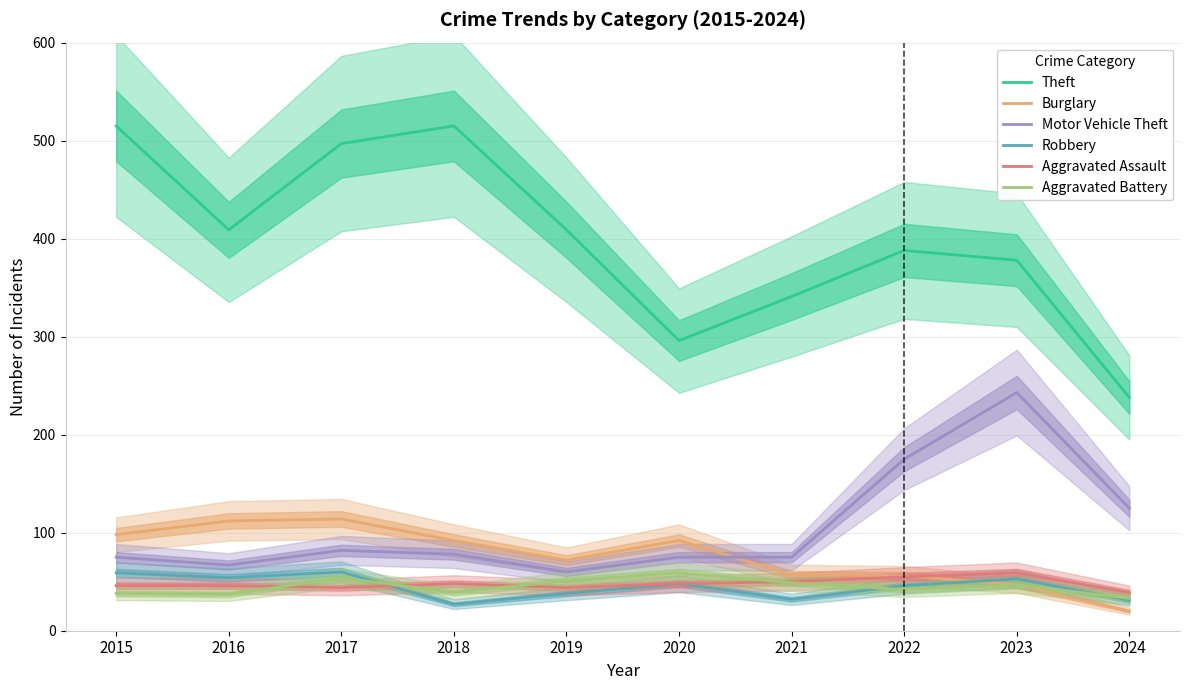

How many values in the Aggravated Battery series are below 47?

5